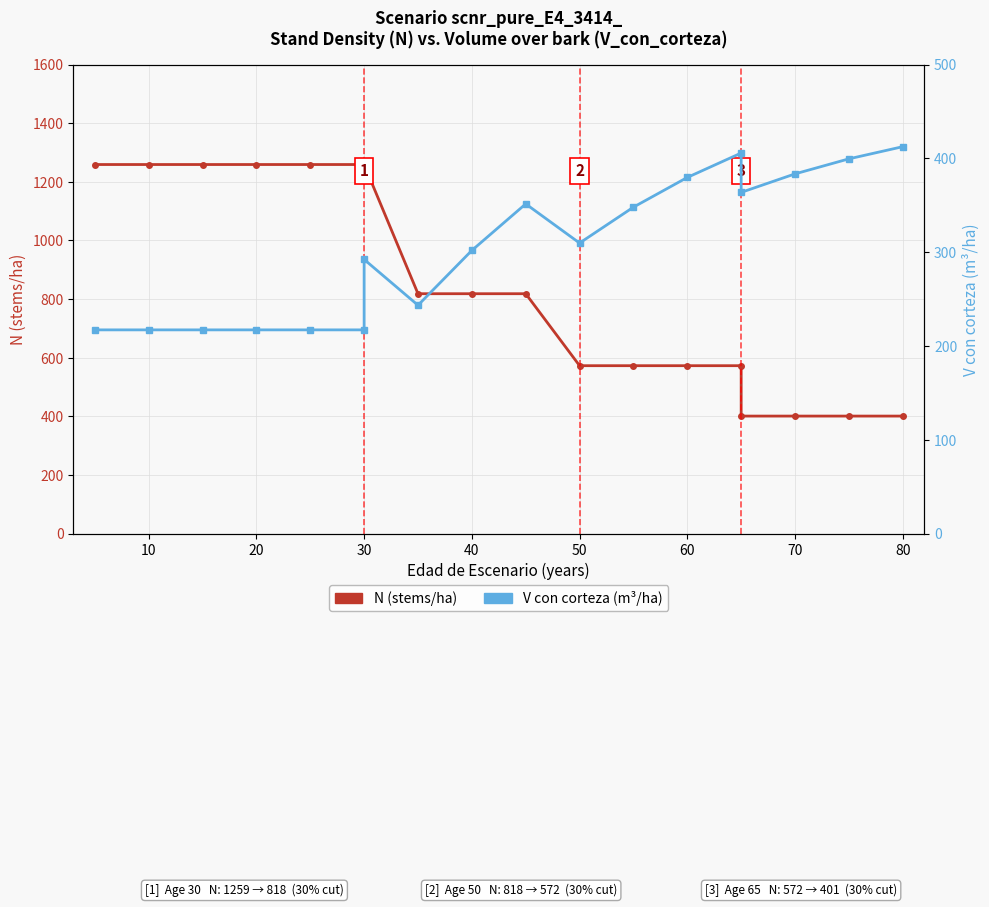

How many data points in V_con_corteza (m3/ha) are less than 309?

9